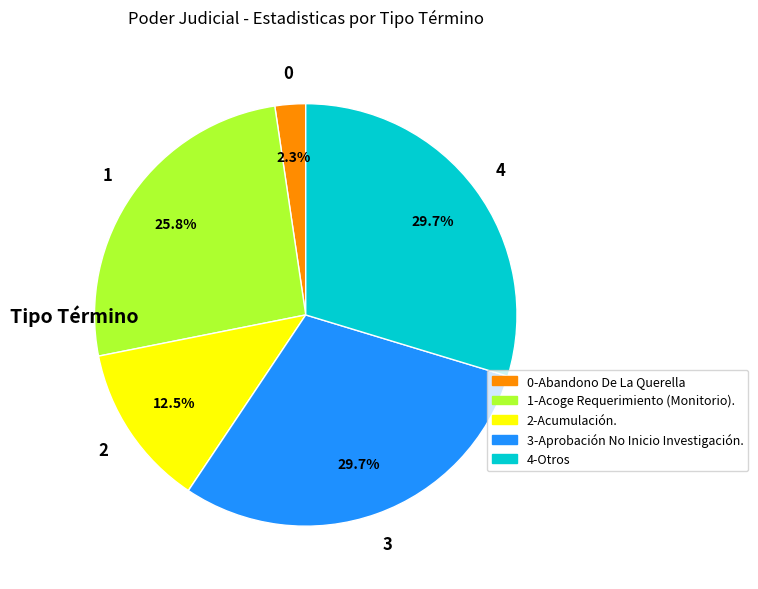

Is there a majority slice in this chart?

No